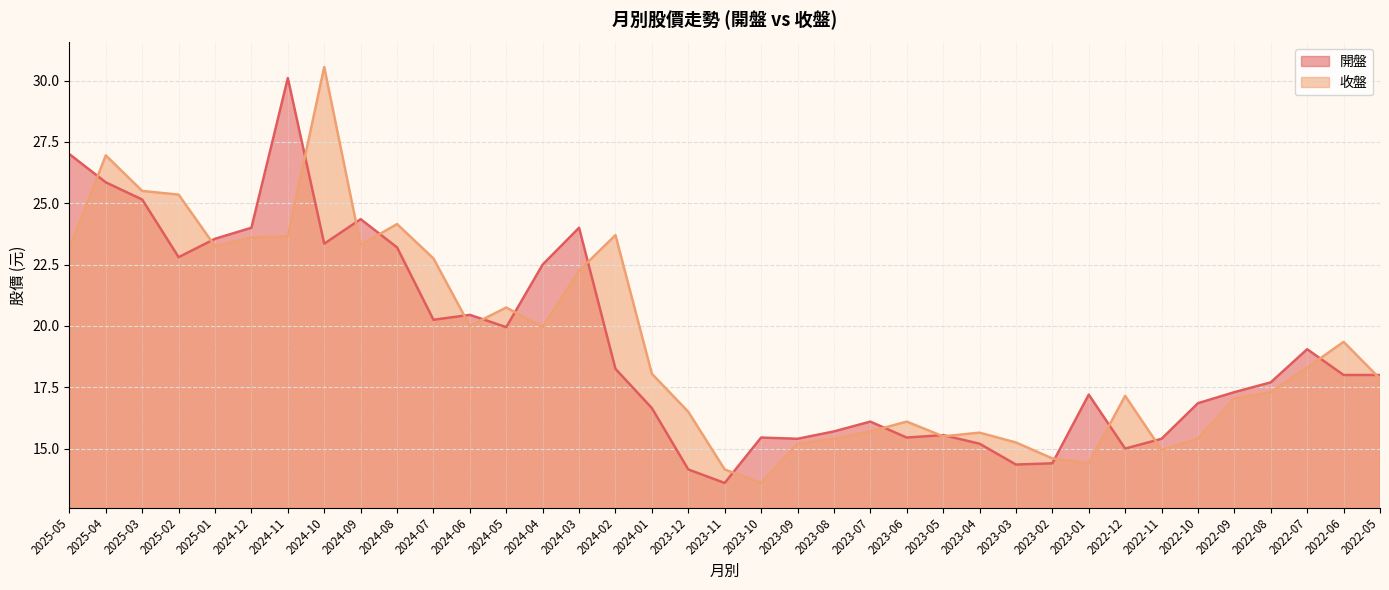

What is the maximum value for 開盤?

30.1